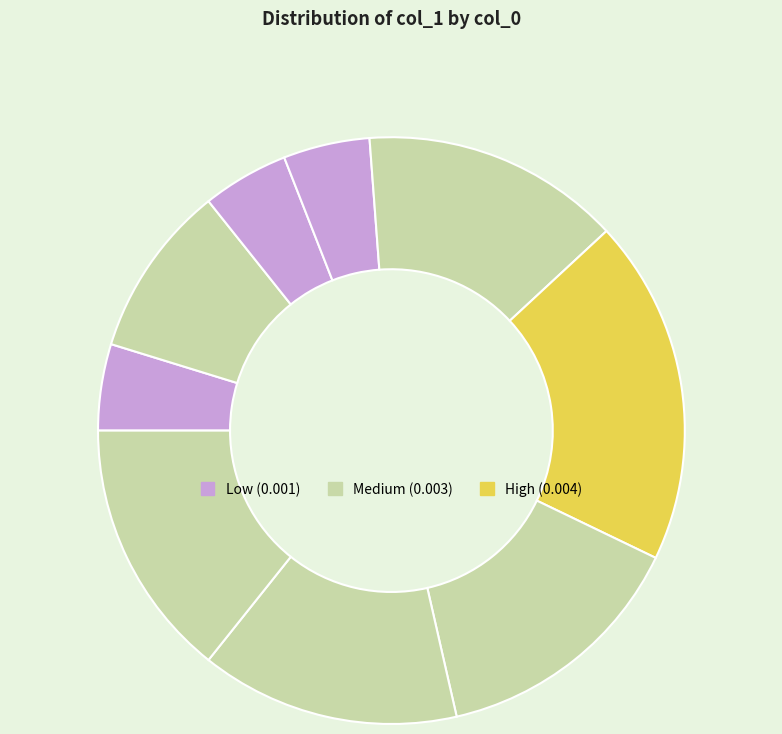

Count the number of slices in the pie.

9